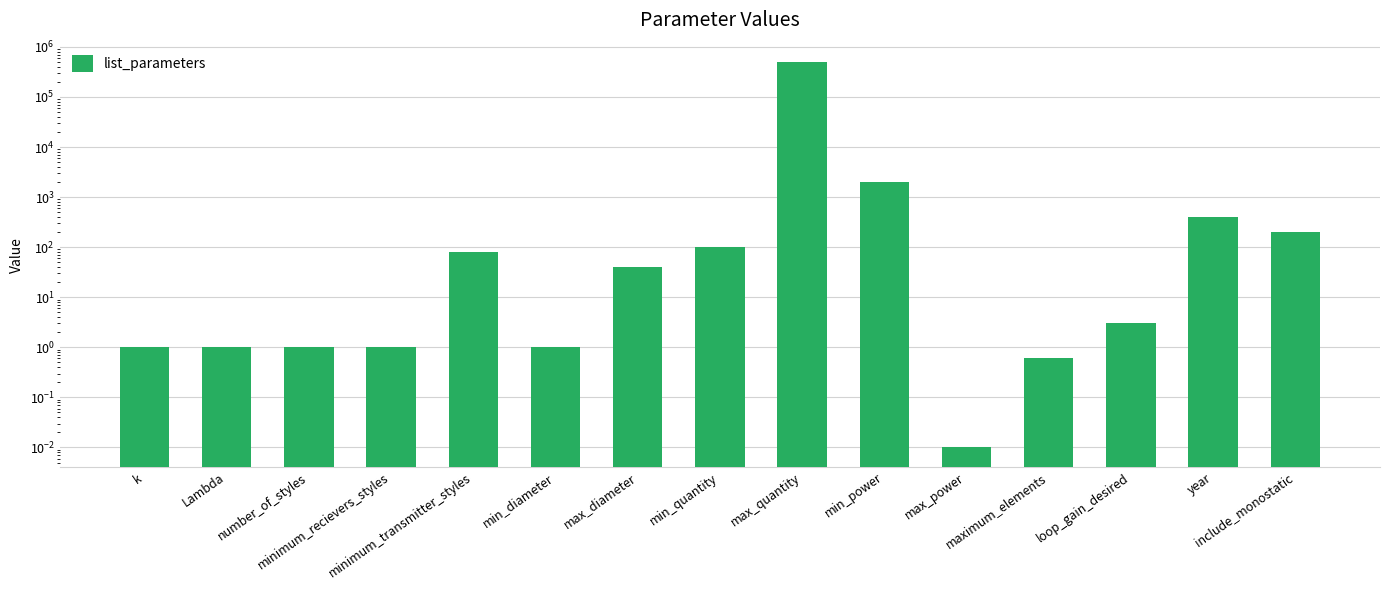

What is the difference between the maximum and minimum values?

500000.0